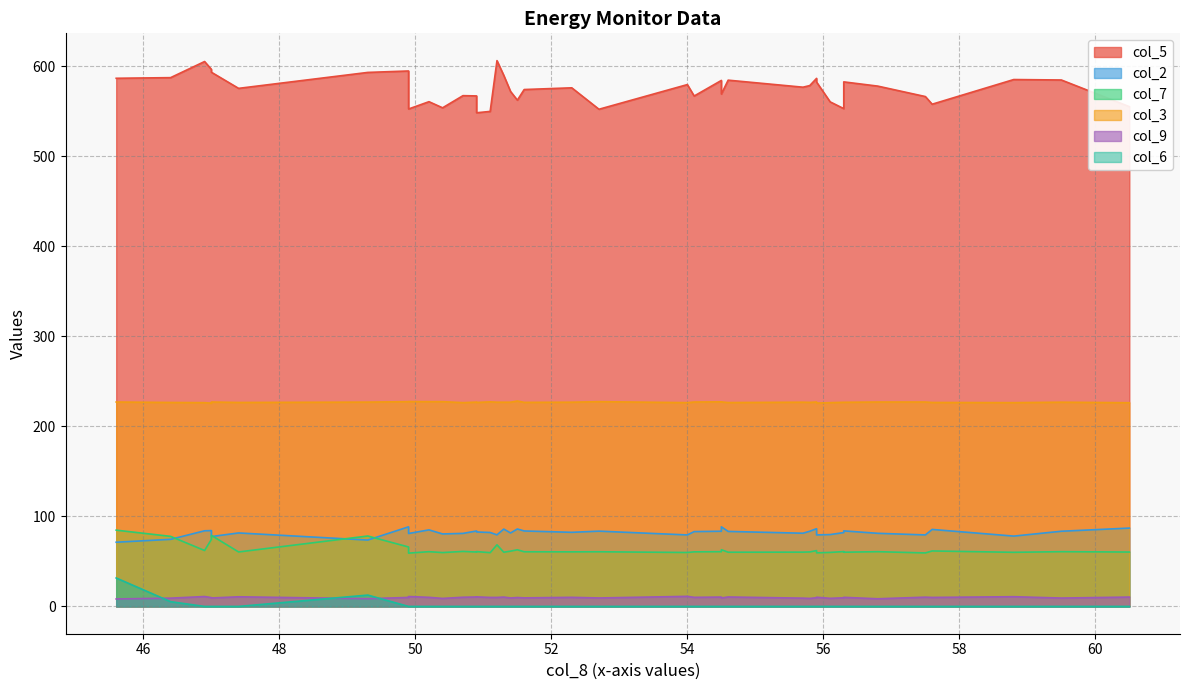

True or false: col_7 and col_6 intersect in this chart.

False